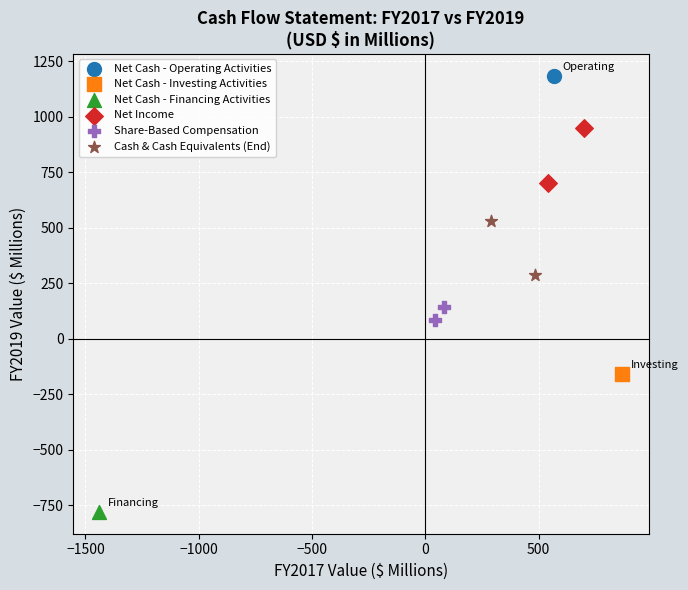

What are all the series names shown in the legend?

Net Cash - Operating Activities, Net Cash - Investing Activities, Net Cash - Financing Activities, Net Income, Share-Based Compensation, Cash & Cash Equivalents (End)